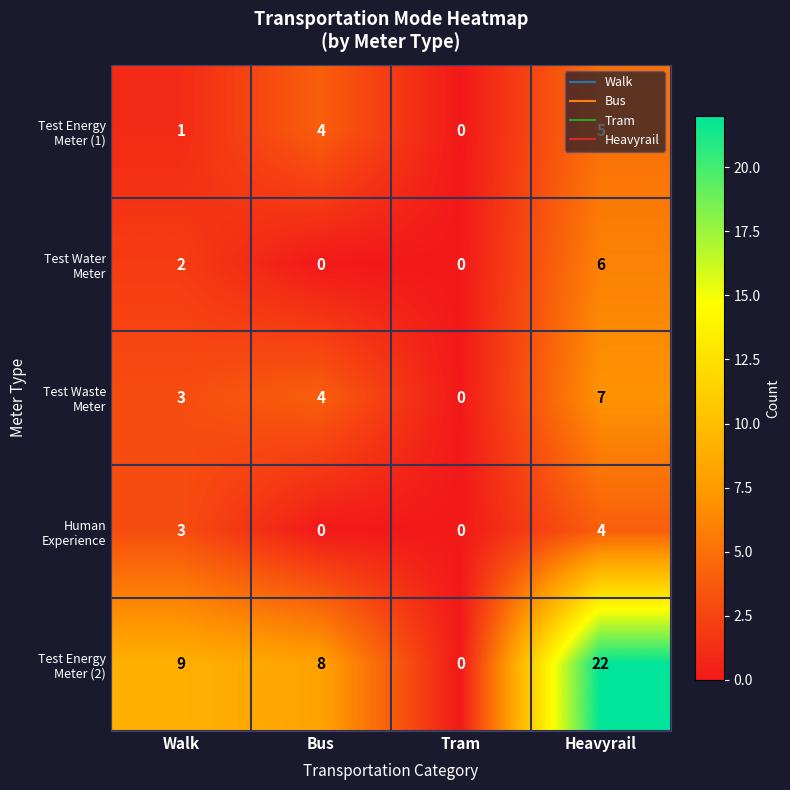

Which label corresponds to the largest value in the chart?

Heavyrail